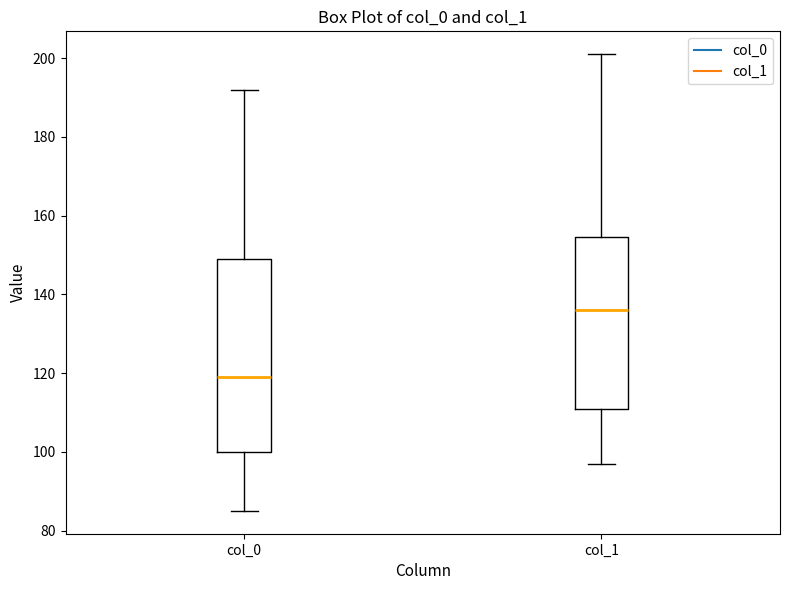

Reading left to right, transcribe this box plot: for each box, give where its median line is, the range the box spans, and where its two whiskers end, as read against the y-axis. The values are not printed on the chart, so give them approximately, as read against the axis.

col_0: median 120, box 100 to 150, whiskers 86 to 192
col_1: median 136, box 112 to 154, whiskers 98 to 202